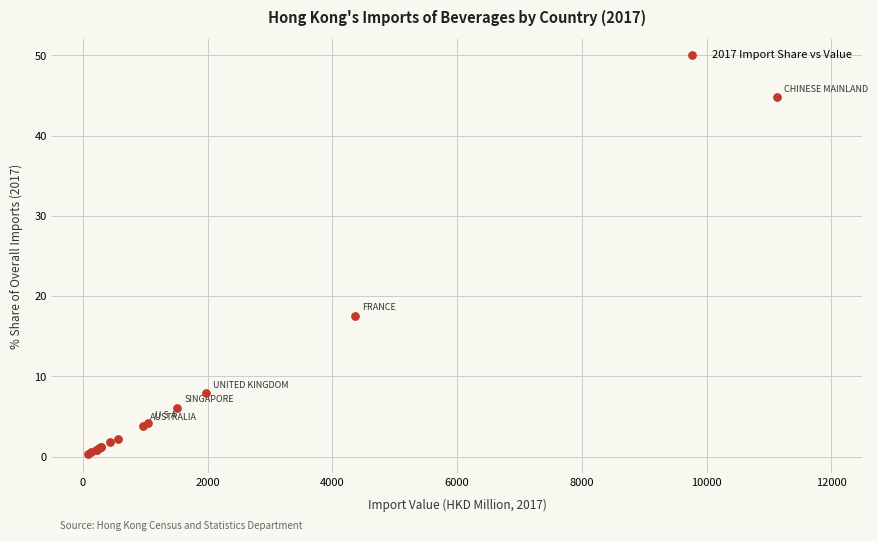

What Y value in the scatter plot is closest to 22?

17.6